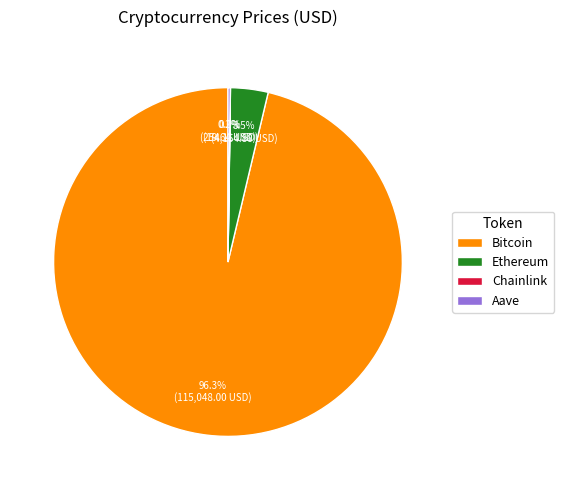

Does any single category account for the majority?

Yes